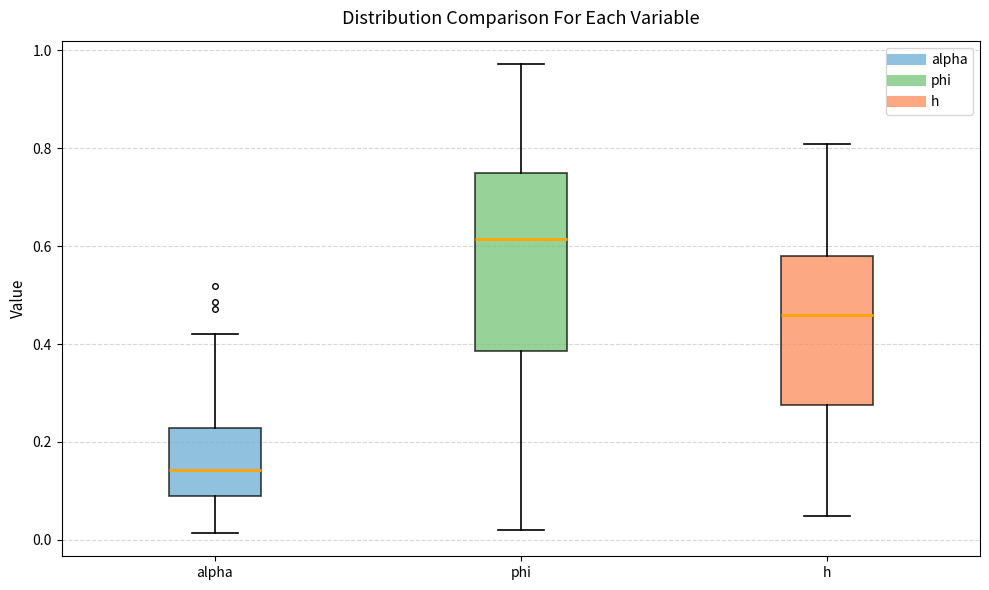

Which box's median line is the highest?

phi